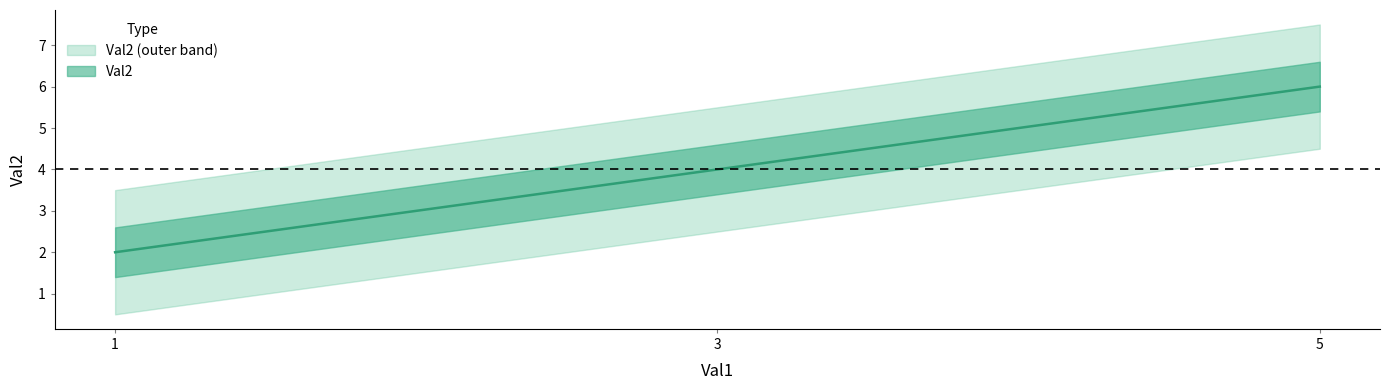

Rank the categories by value from lowest to highest.

1, 3, 5